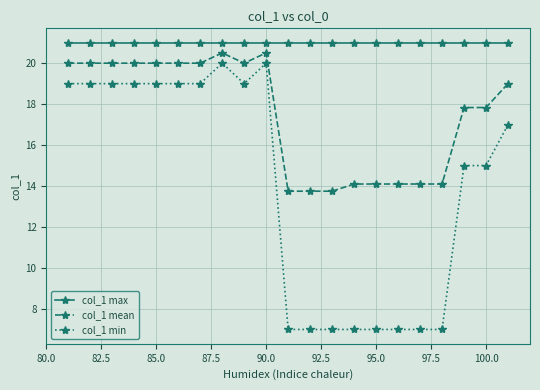

True or false: col_1 mean and col_1 min intersect in this chart.

False